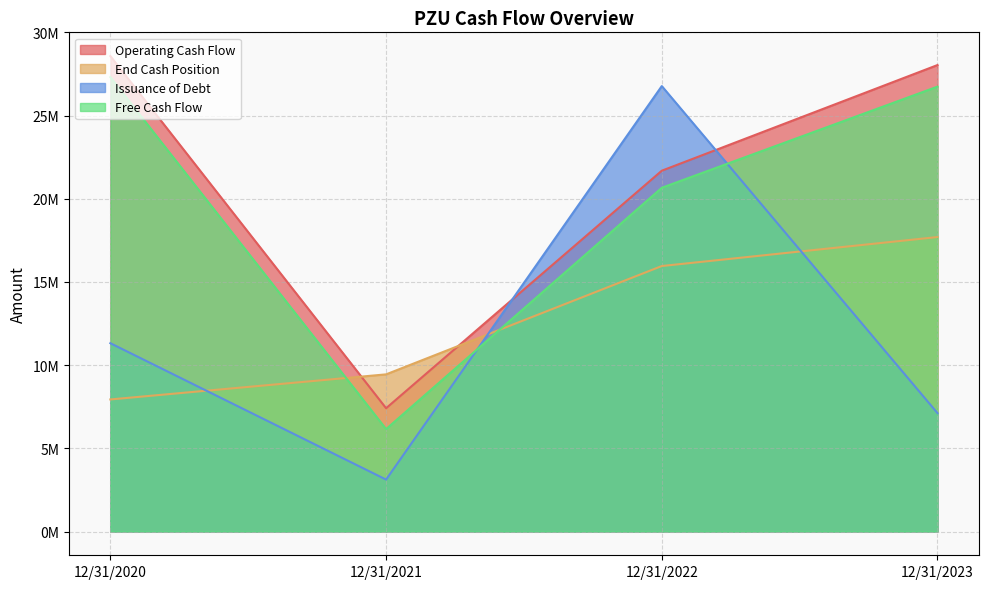

What is the difference between the Operating Cash Flow values at 12/31/2021 and 12/31/2023?

20629000